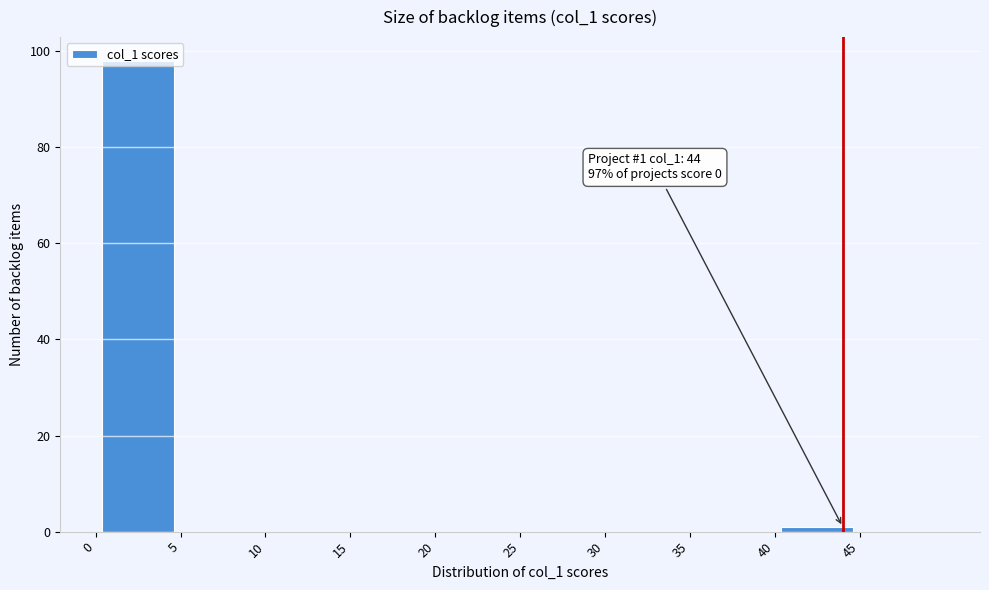

Over which range of the x-axis is the bar tallest?

0 to 5